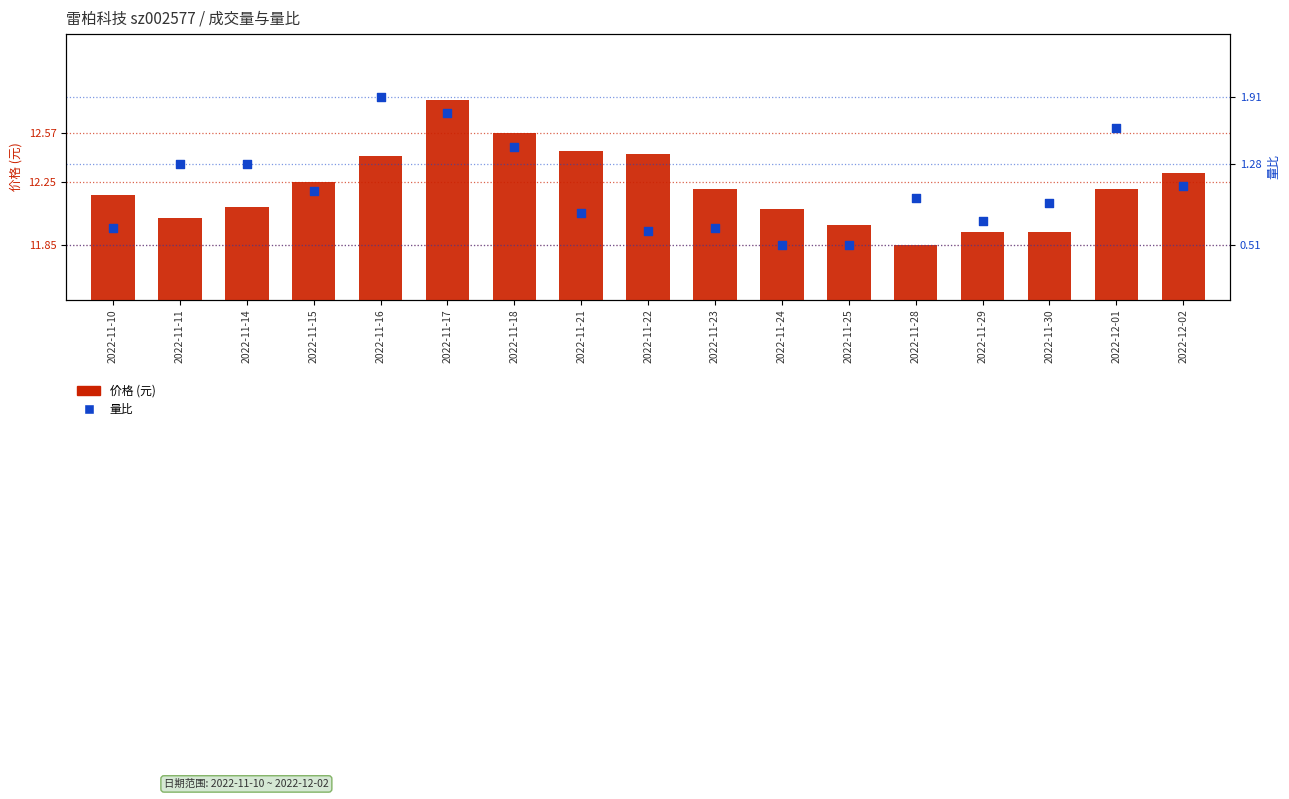

At how many categories does at least one series exceed 8?

17